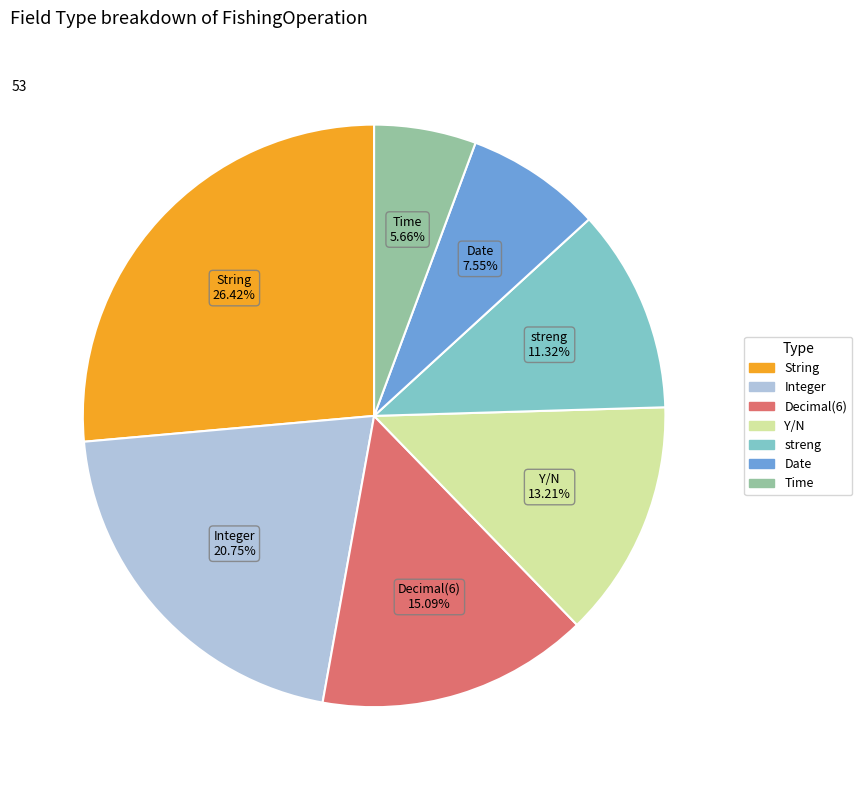

What percentage do Decimal(6) and Integer together represent?

35.8%